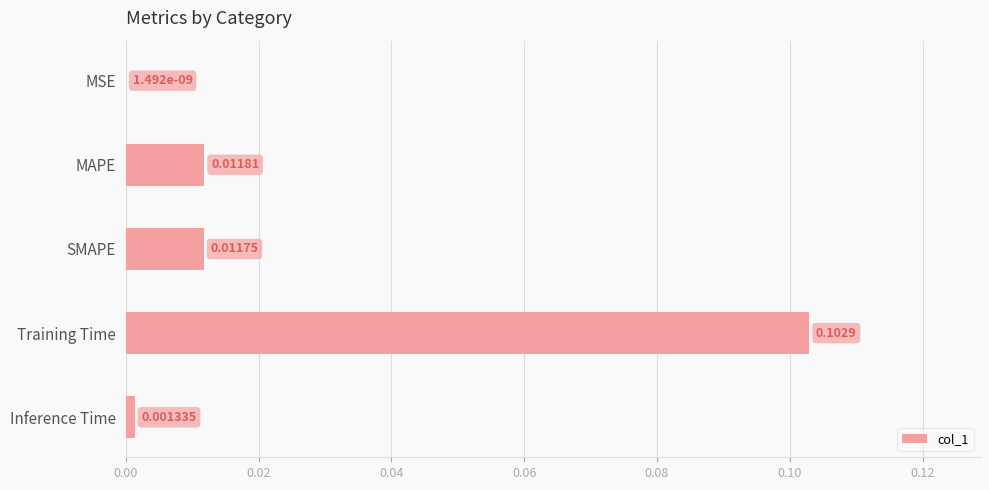

At which label is the value closest to 0?

MSE